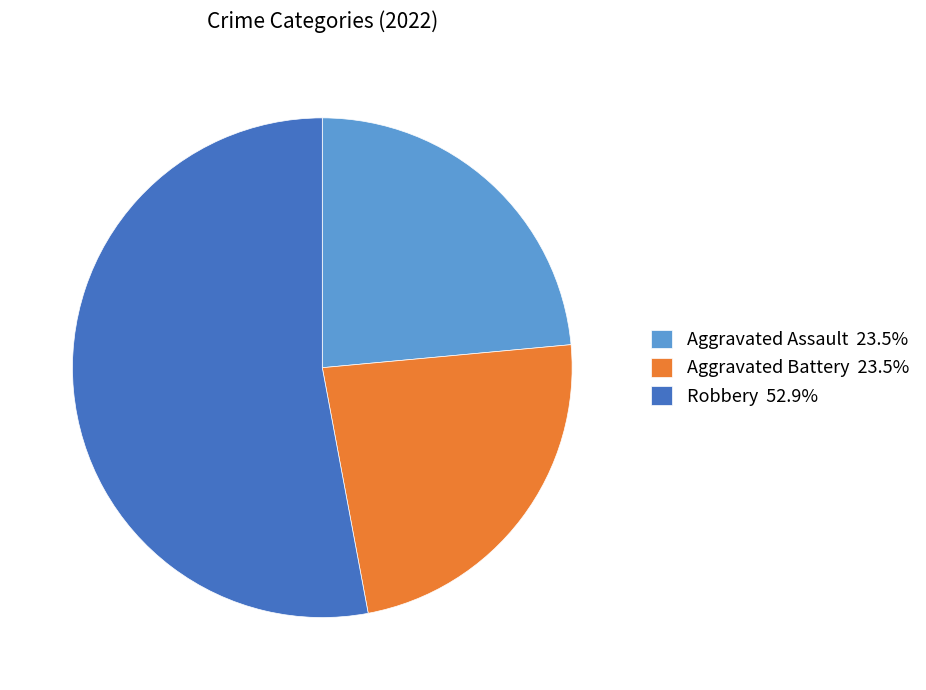

Is Aggravated Battery 23.5% the majority of the pie?

No